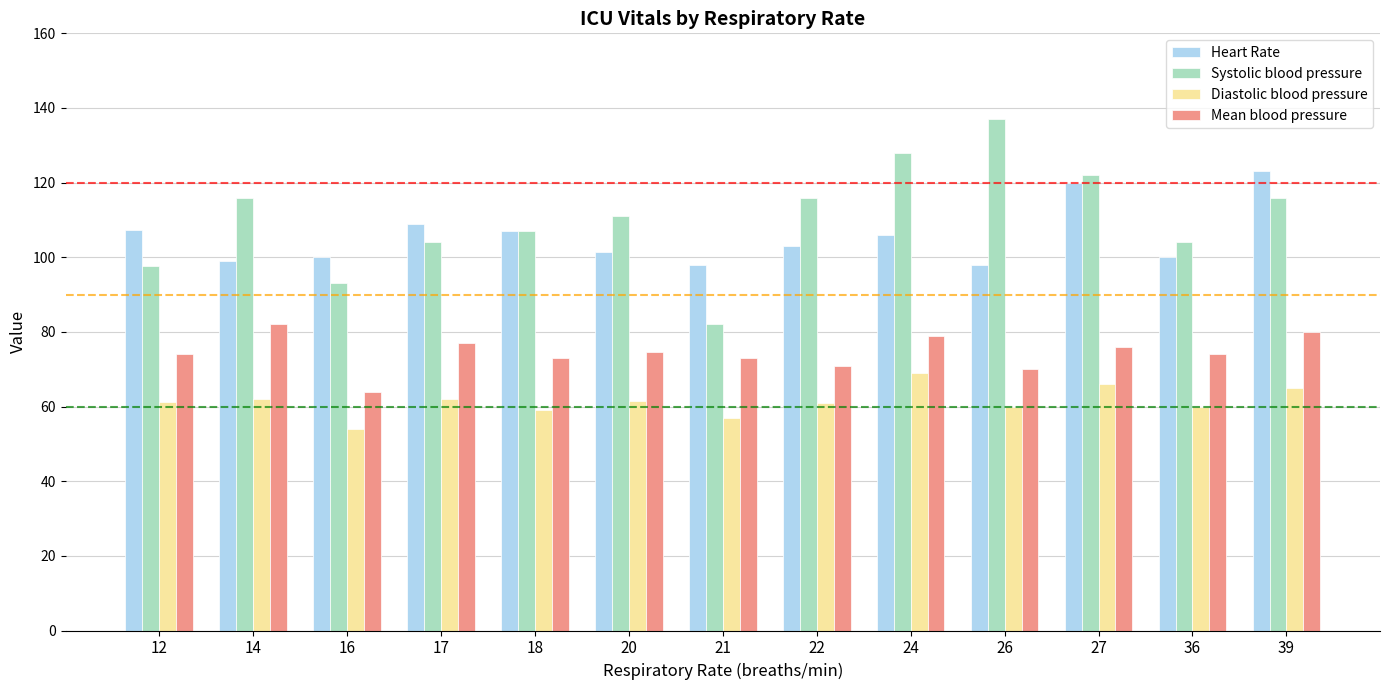

What is the difference between the highest and lowest values at 12?

46.1